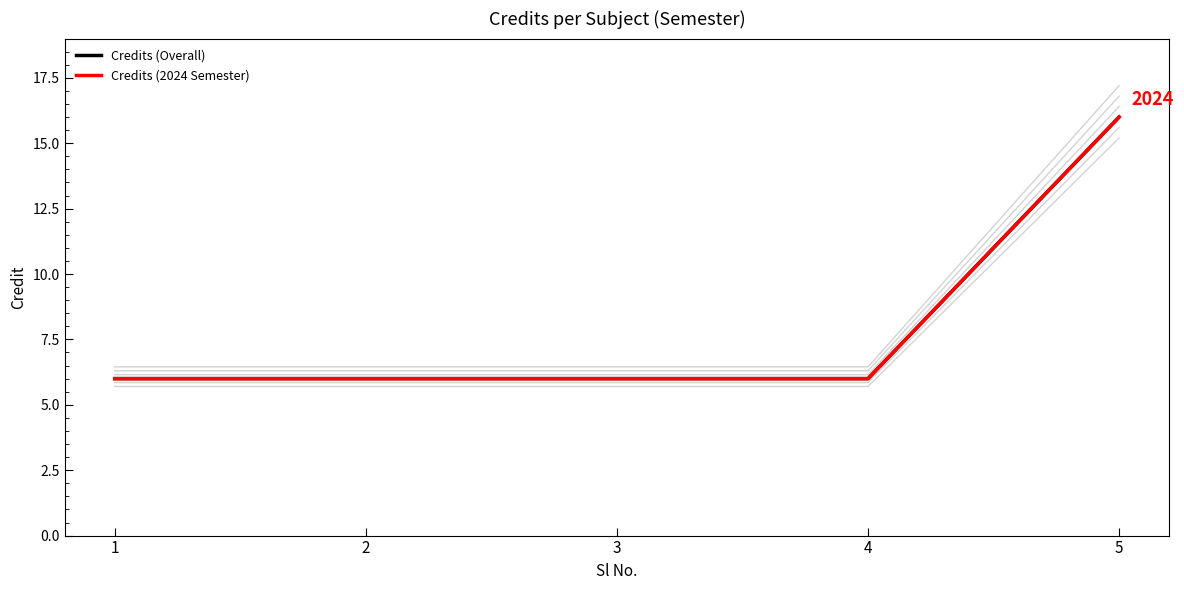

At which category is the sum across all series the highest?

5